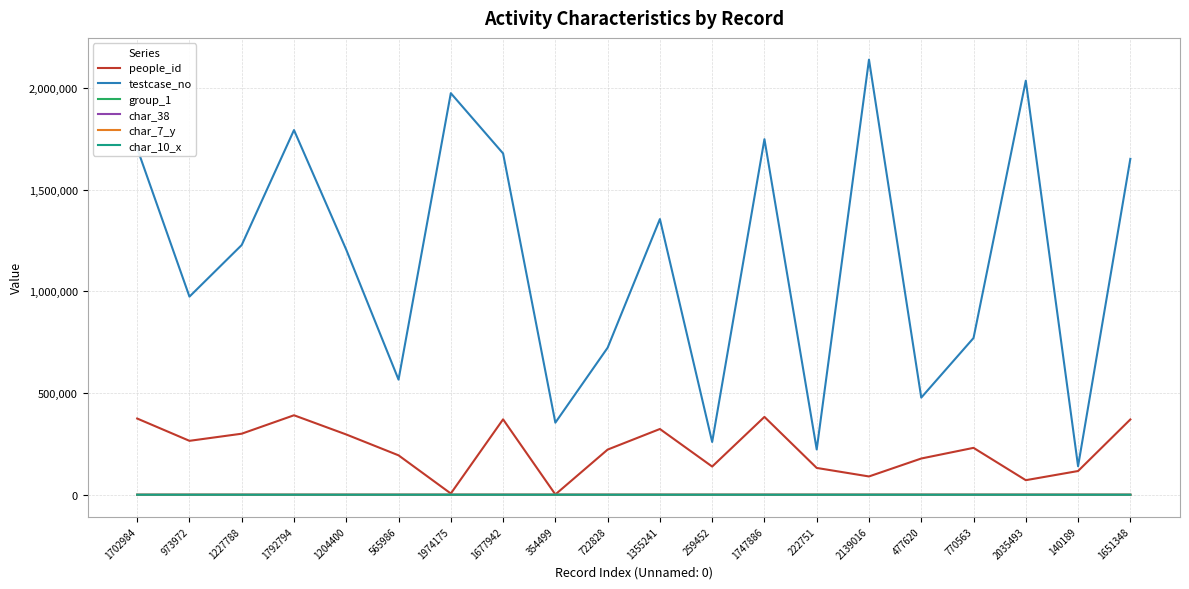

What is the greatest value displayed?

2139017